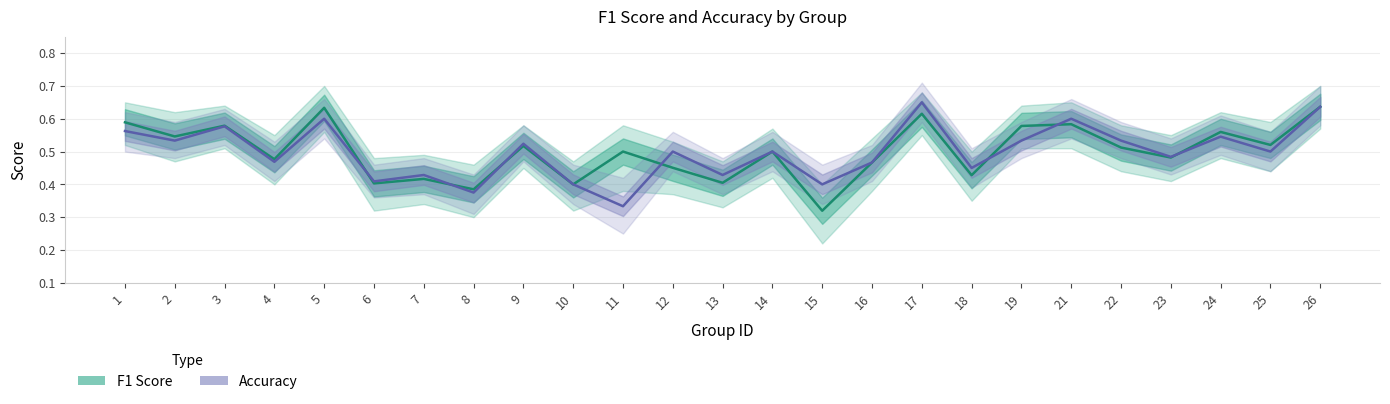

Does the chart have visible grid lines?

Yes